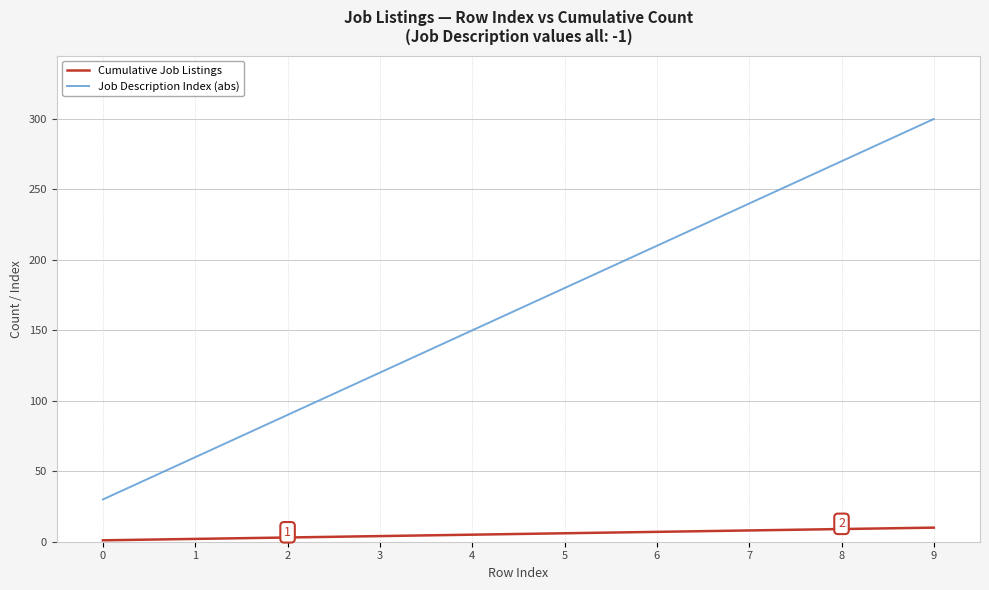

At which category is the sum across all series the highest?

9